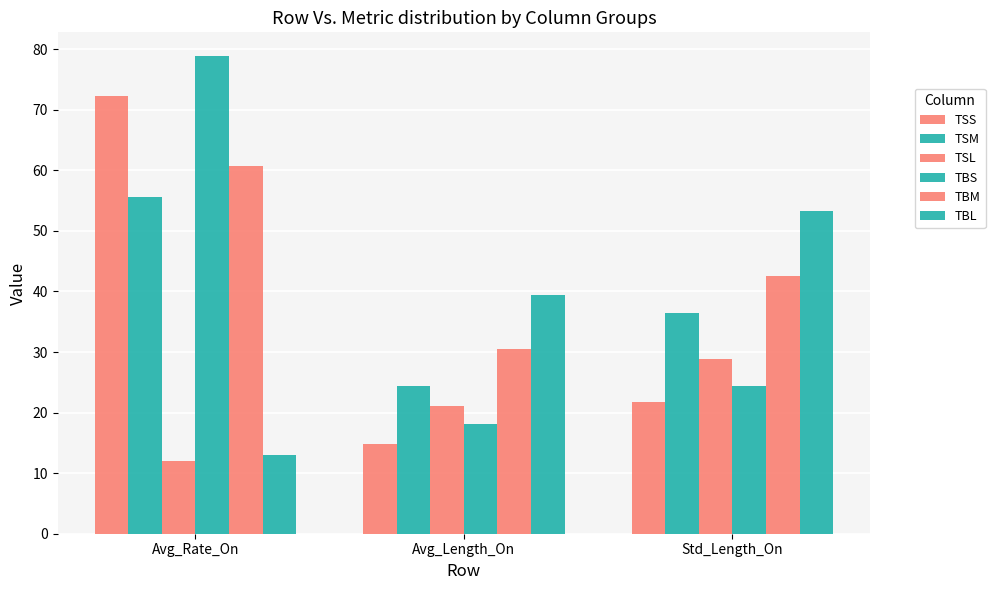

How many data points in TBM are above 42?

2